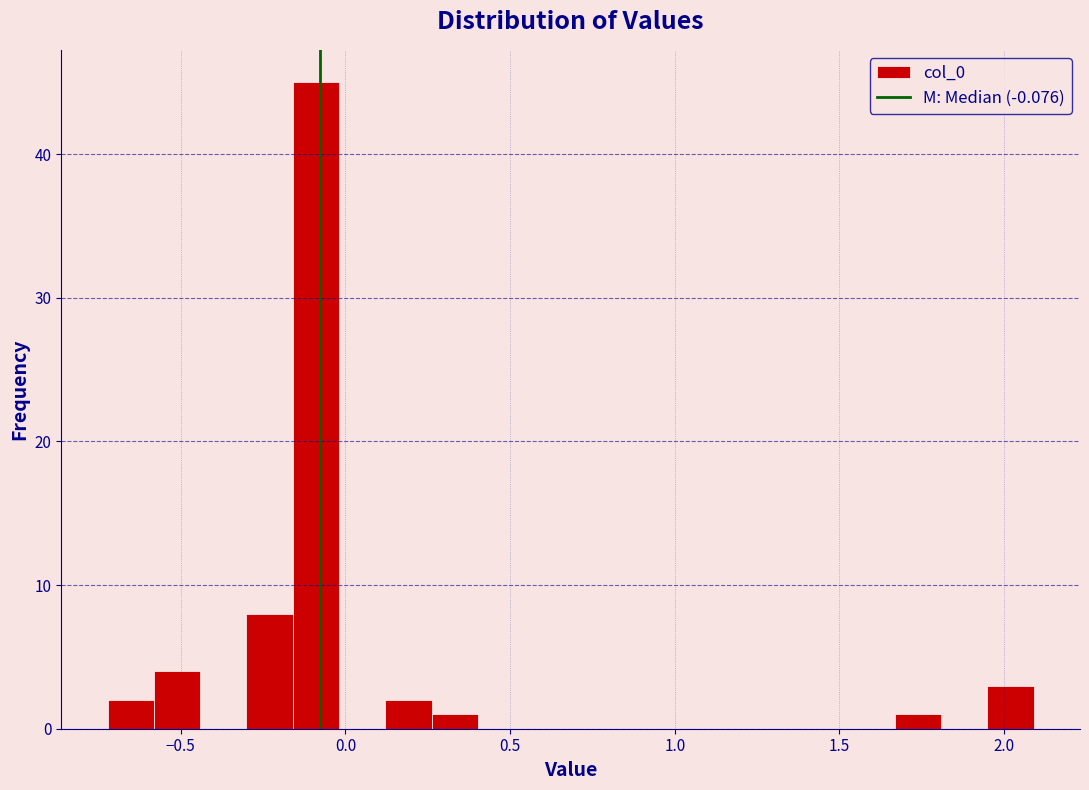

Around what value on the x-axis is the tallest bar? Give the approximate position of its centre, as read against the axis.

-0.10